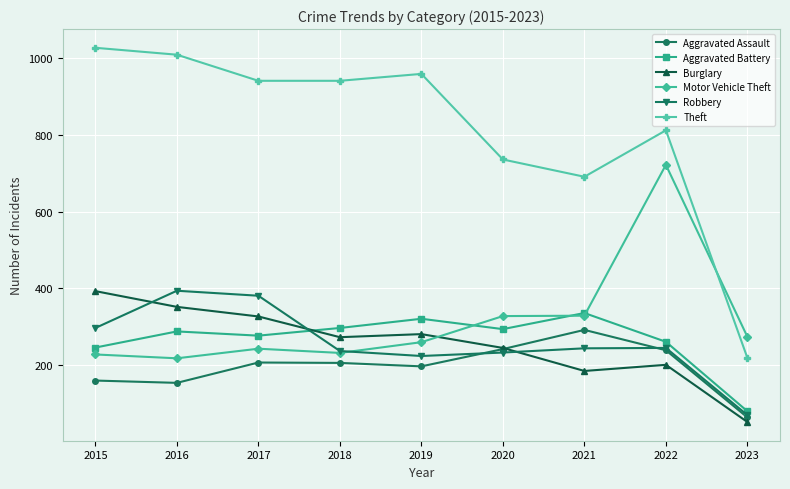

At how many categories does at least one series exceed 151?

9